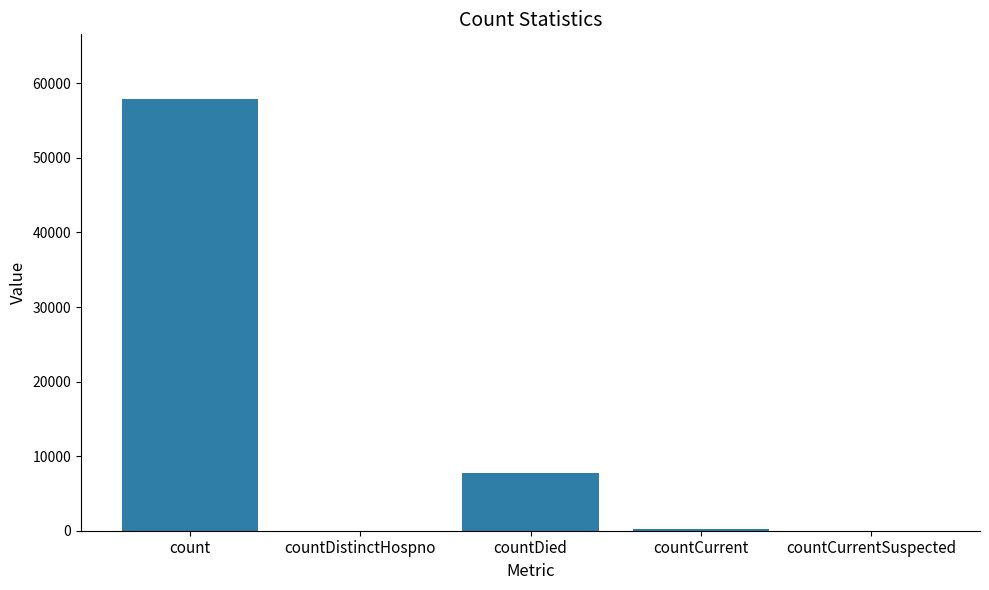

What is the approximate value at count?

57883